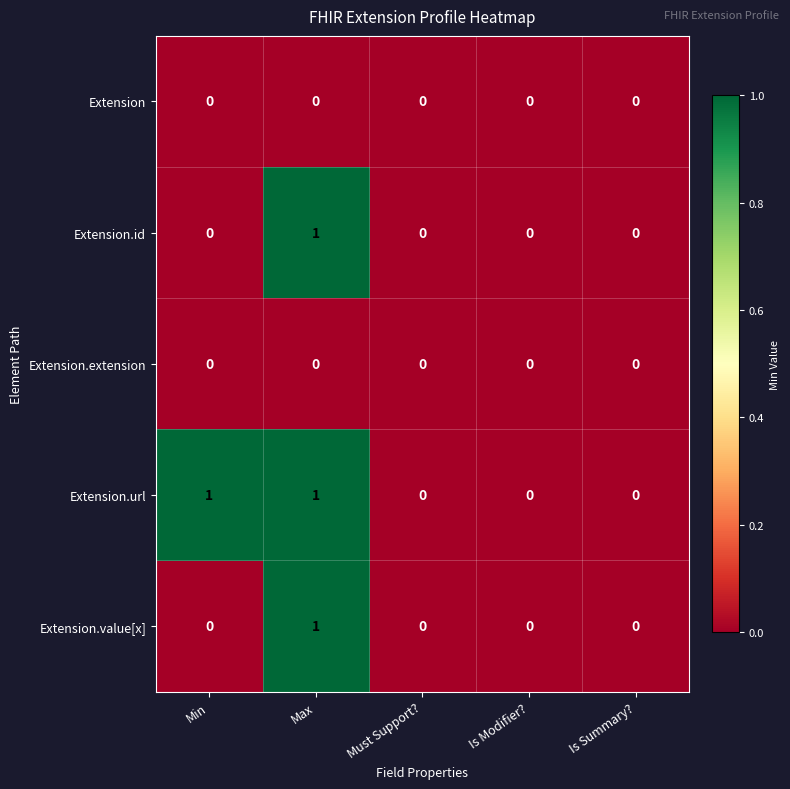

Which series has the largest total across all categories?

Extension.url